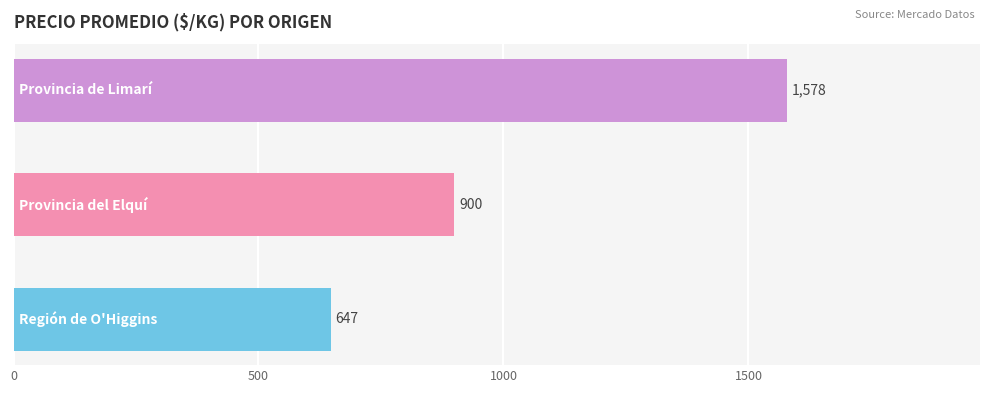

What is the difference between the maximum and minimum values?

931